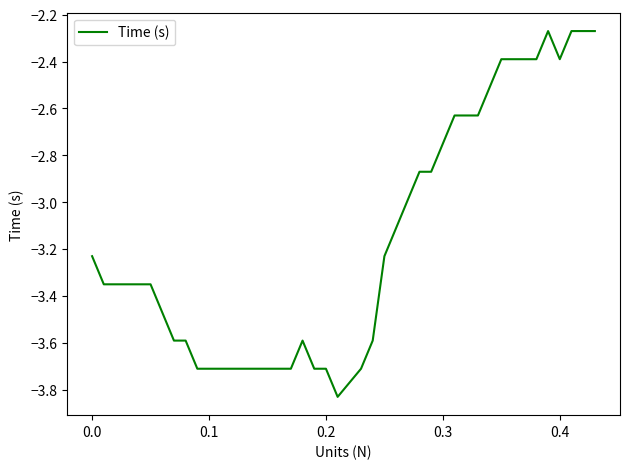

What is the average value?

-3.2